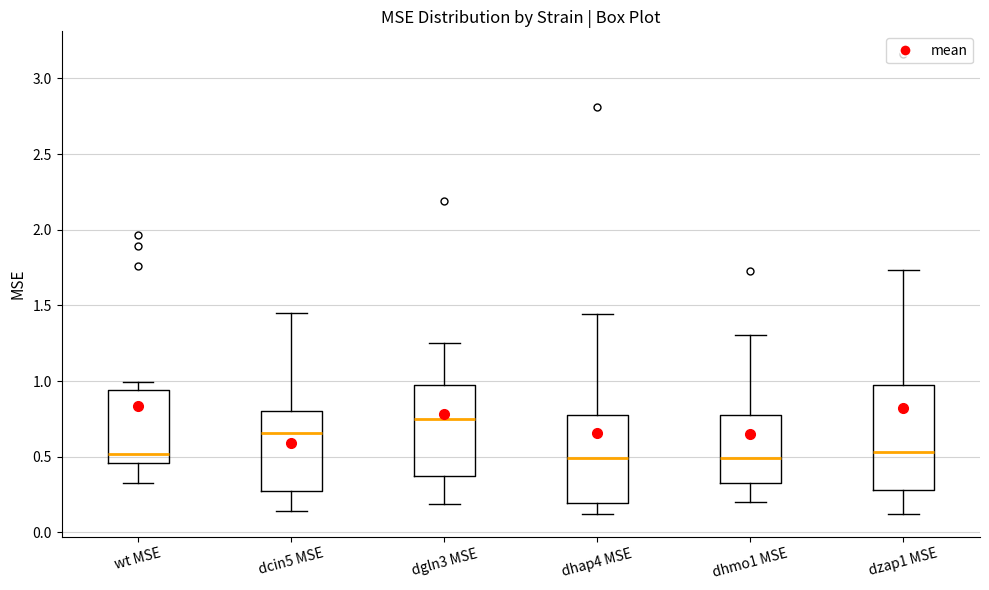

Which box is the tallest, from its lower edge to its upper edge?

dzap1 MSE